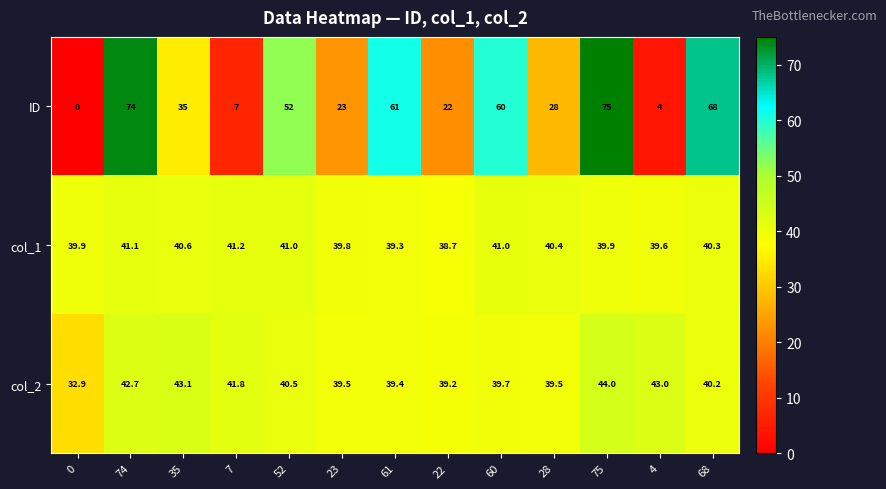

Is it true that col_1 equals 15.3 at 68?

False